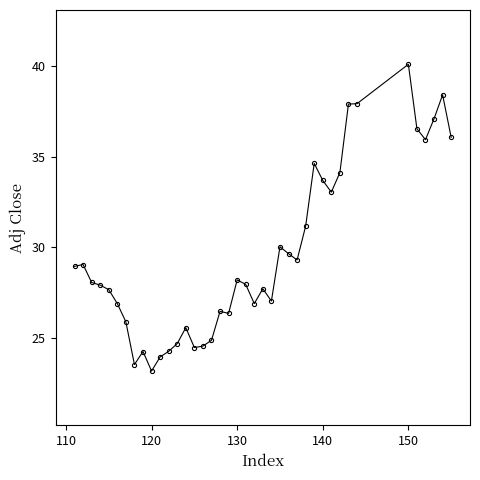

What is the smallest value displayed?

23.2